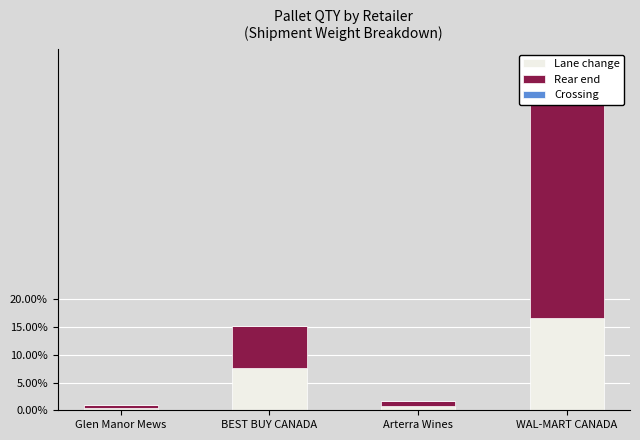

Rank the categories by Crossing value from lowest to highest.

Glen Manor Mews, BEST BUY CANADA, Arterra Wines, WAL-MART CANADA